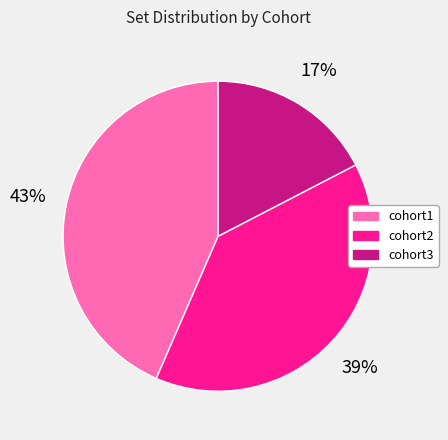

What is the largest slice in the pie chart?

cohort1